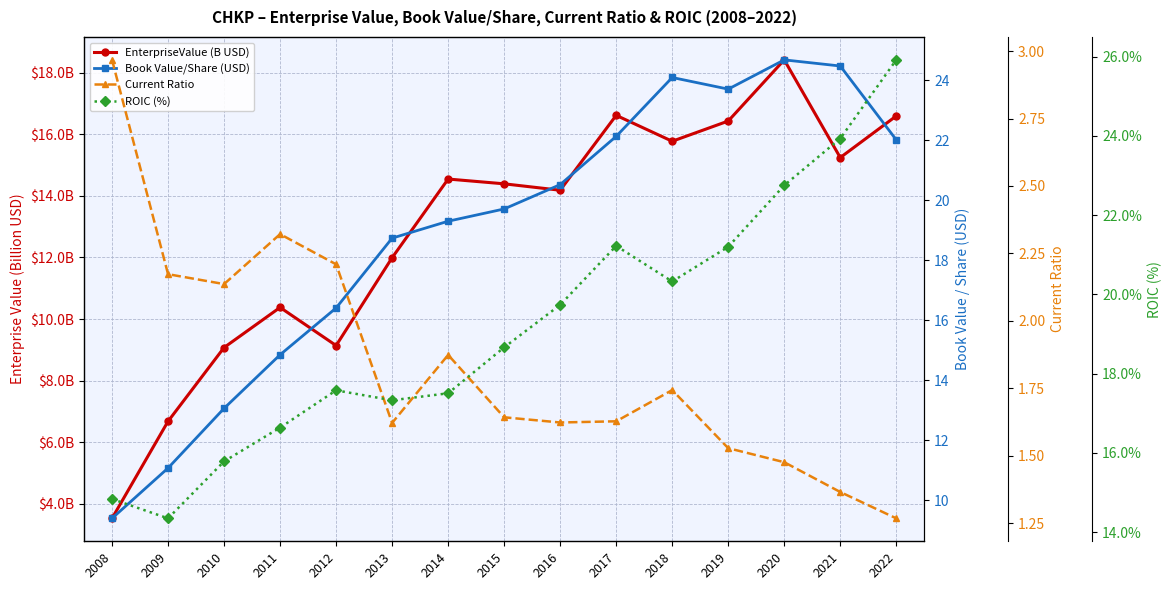

How many interior local valleys does the Book Value/Share (USD) series have?

1